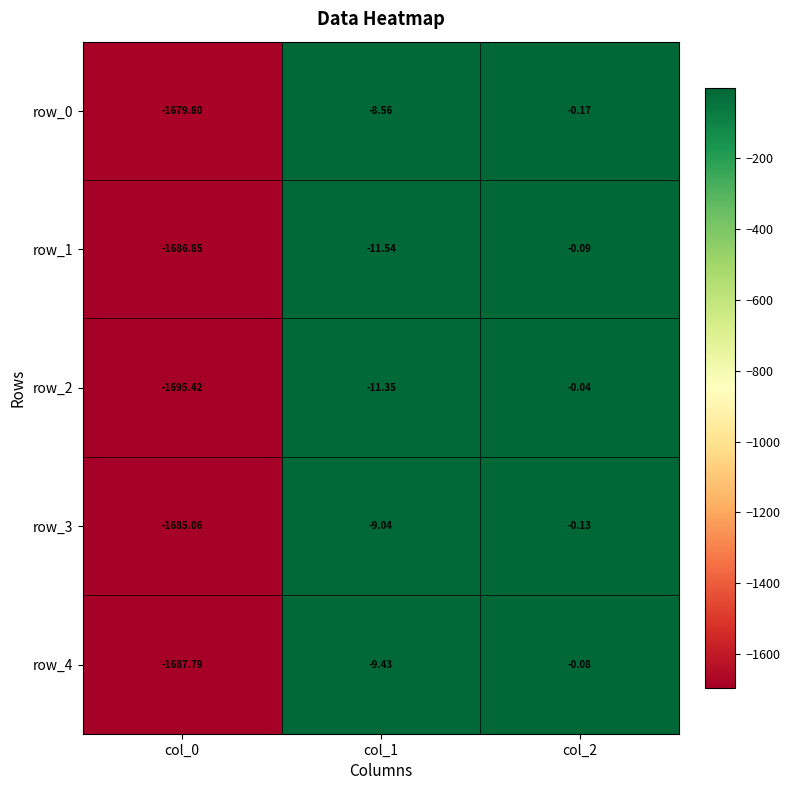

Is the value of row_0 at col_2 greater than the value of row_1 at col_1?

Yes